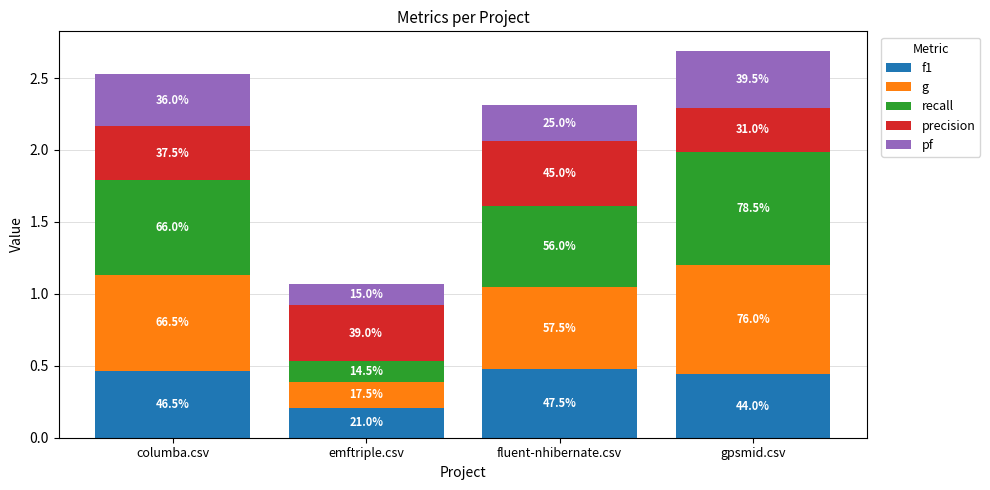

At which label is g closest to 0?

emftriple.csv